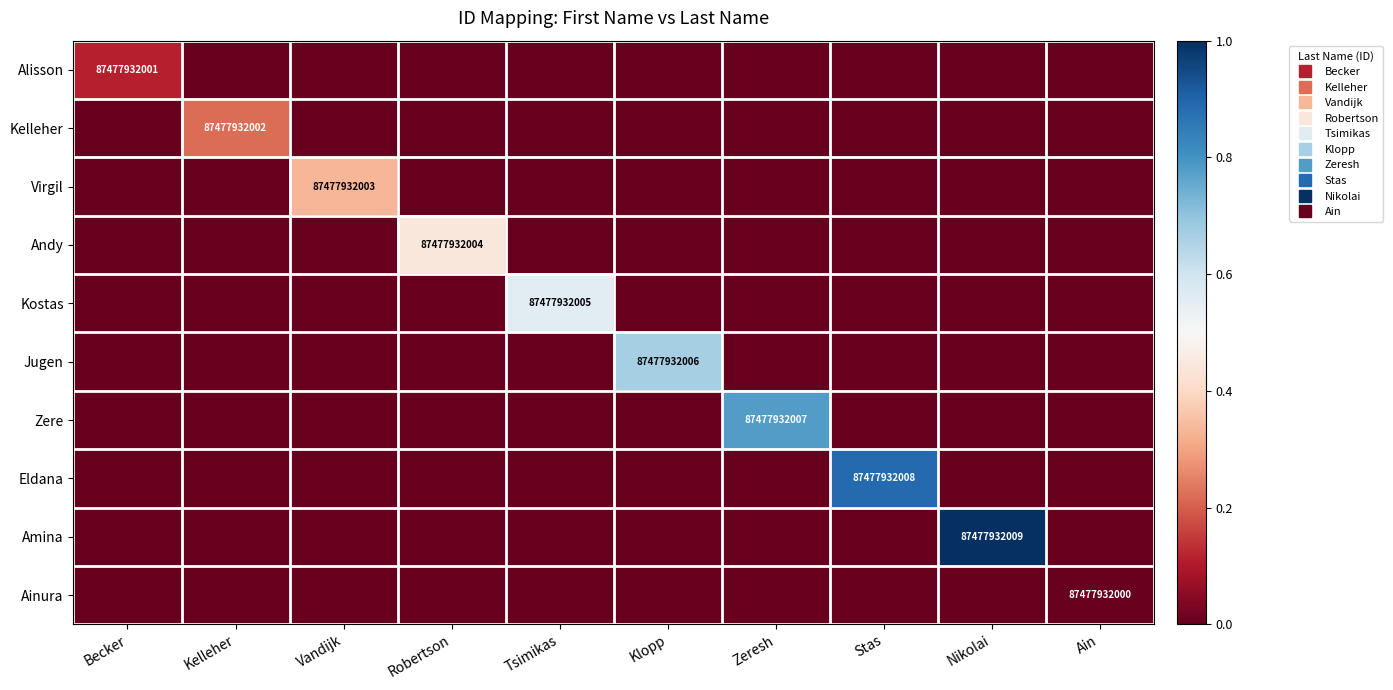

What is the spread (max minus min) of values at Robertson?

0.4